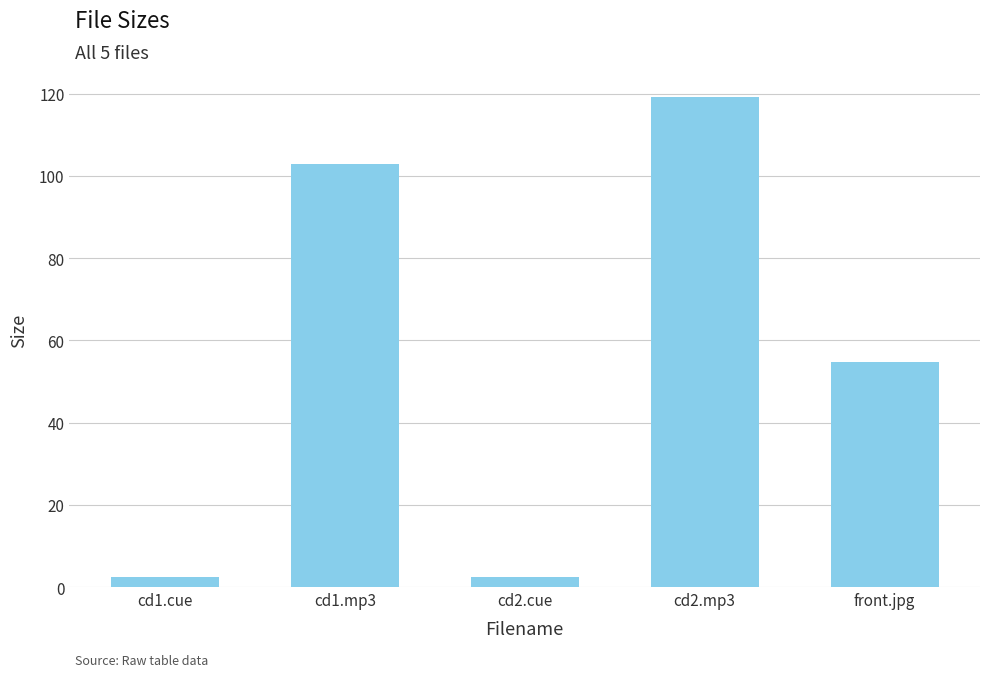

Are the bars grouped side by side (vs. stacked)?

No